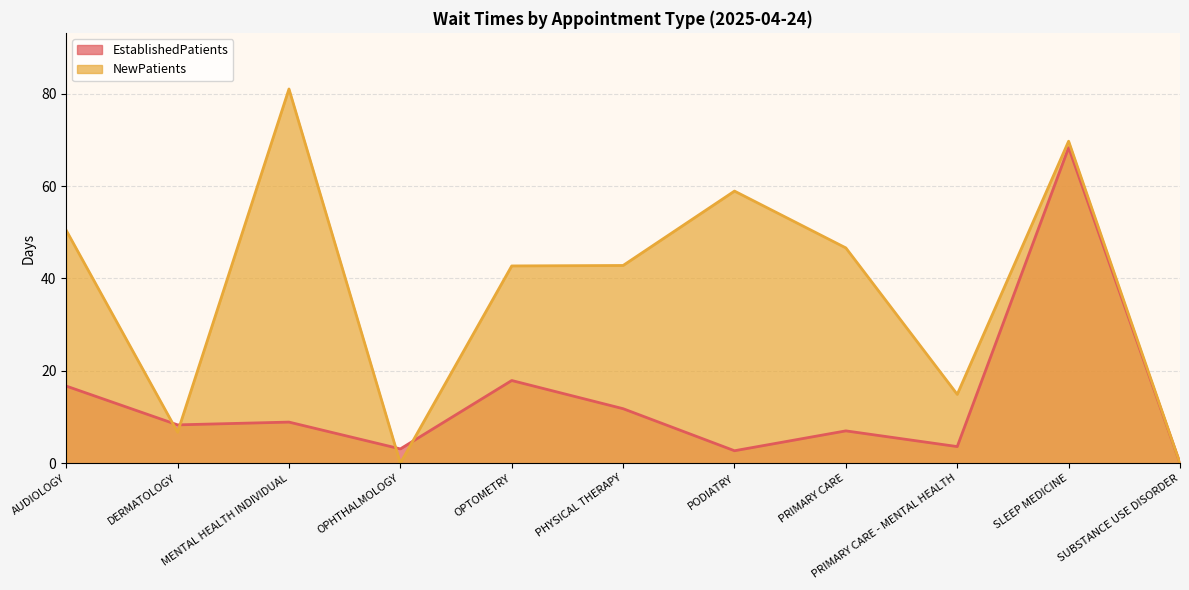

Which series has the largest total across all categories?

NewPatients